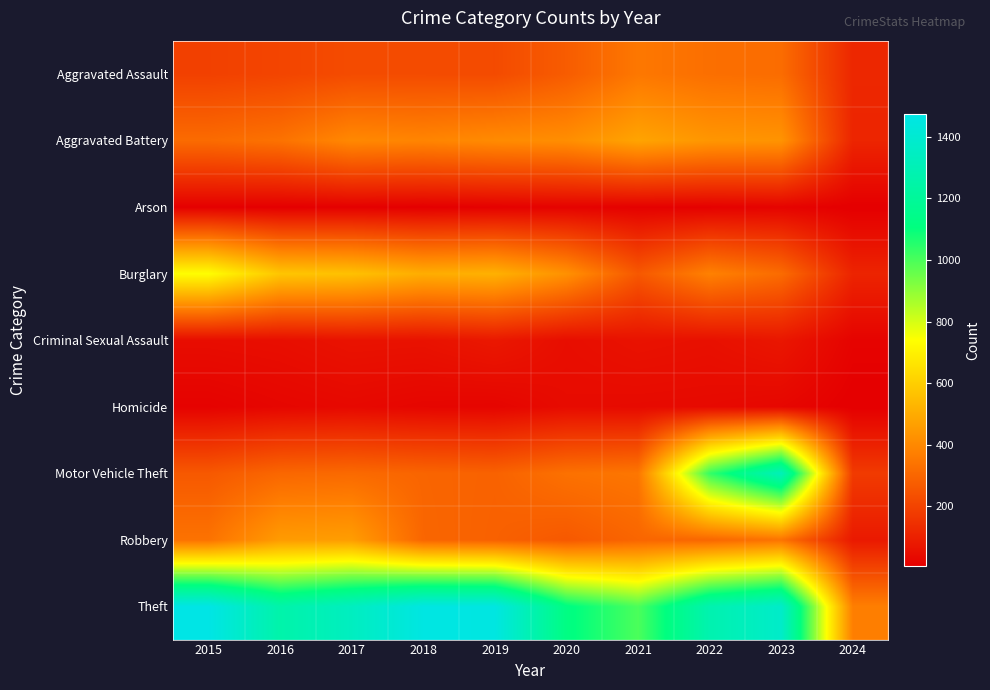

Which series has the largest total across all categories?

Theft